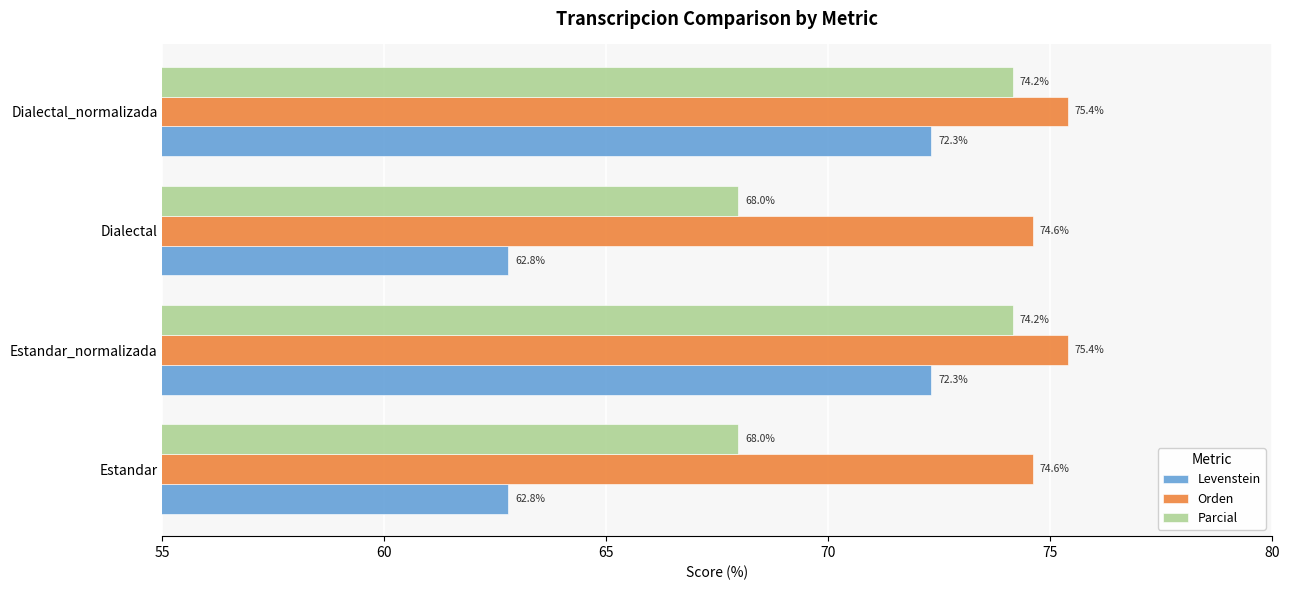

What is the difference between the maximum and minimum values in the Orden series?

0.8